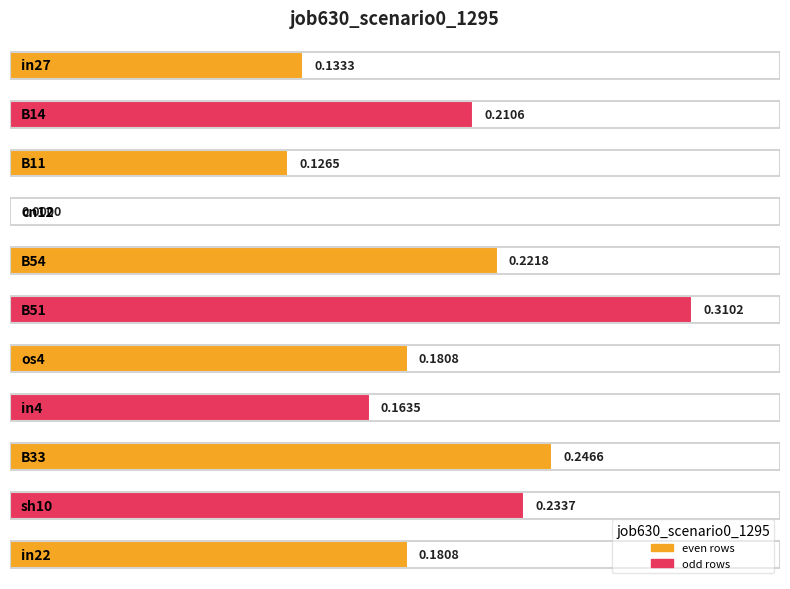

What is the sum of all values?

2.0